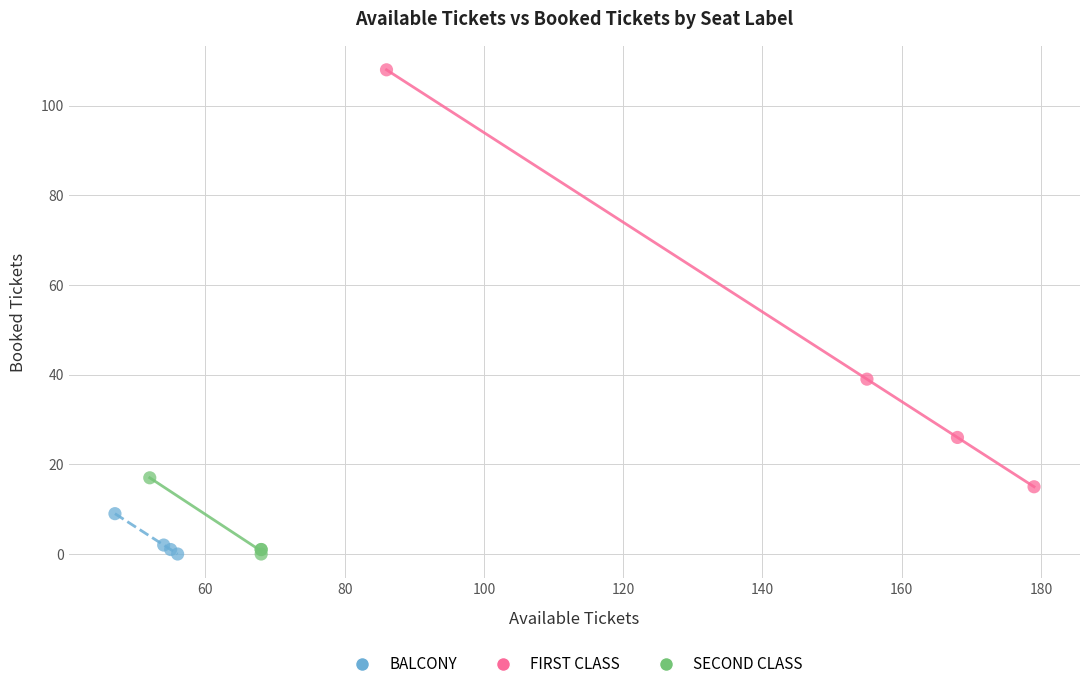

Which series reaches the maximum Y coordinate?

FIRST CLASS